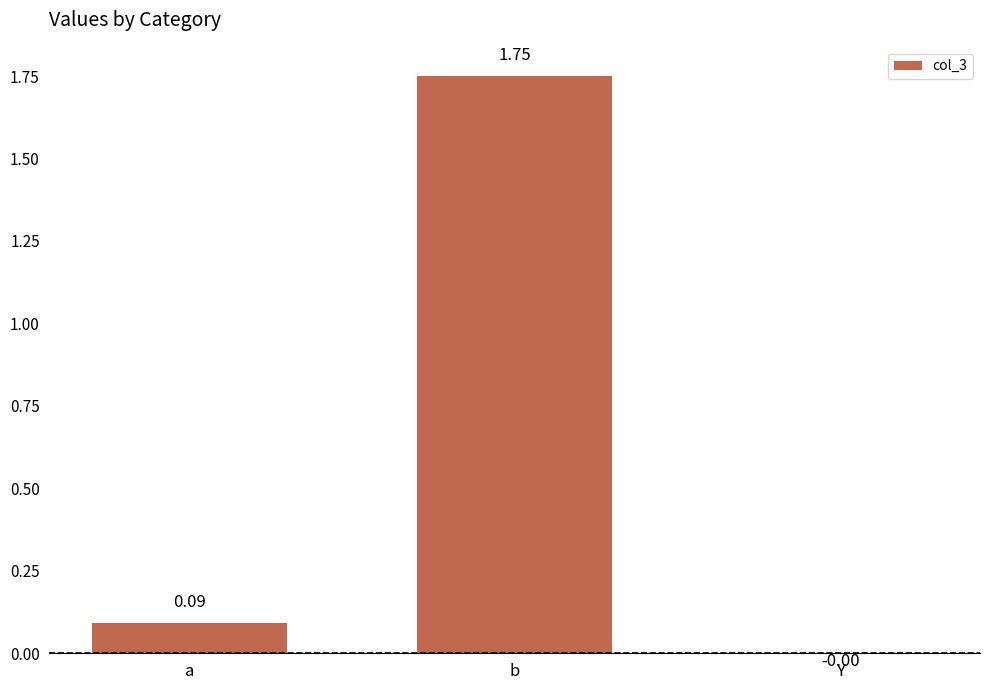

At which category does the chart reach its peak across all series?

b